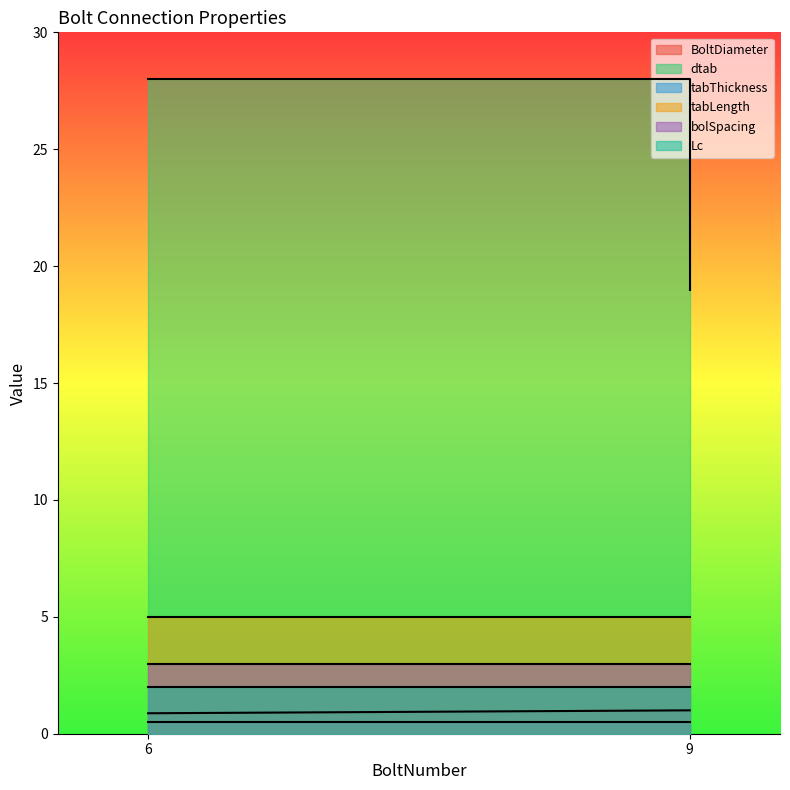

What is the total value across all series at 9?

39.5